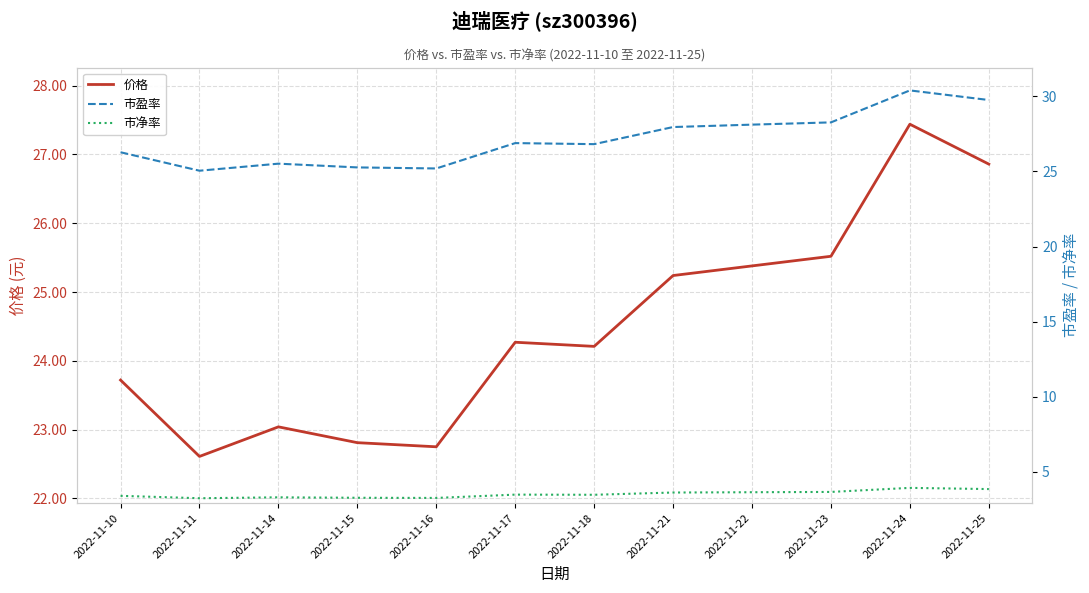

Rank the categories by 市盈率 value from lowest to highest.

2022-11-11, 2022-11-16, 2022-11-15, 2022-11-14, 2022-11-10, 2022-11-18, 2022-11-17, 2022-11-21, 2022-11-22, 2022-11-23, 2022-11-25, 2022-11-24